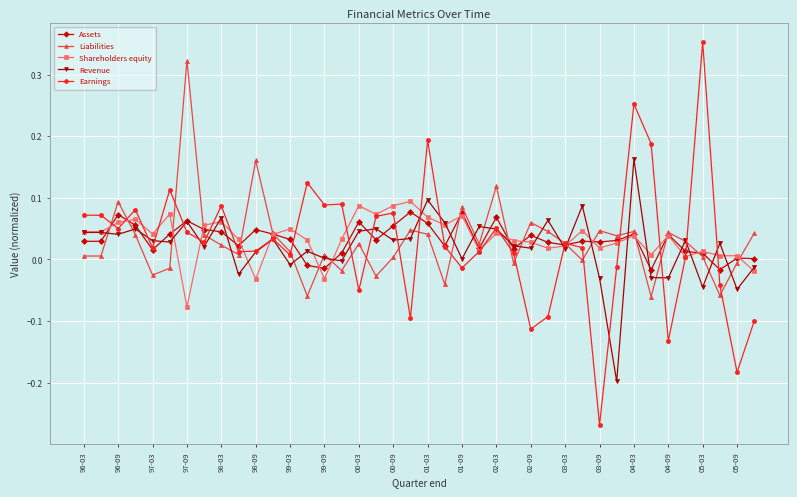

Which series has the widest spread of values?

Earnings